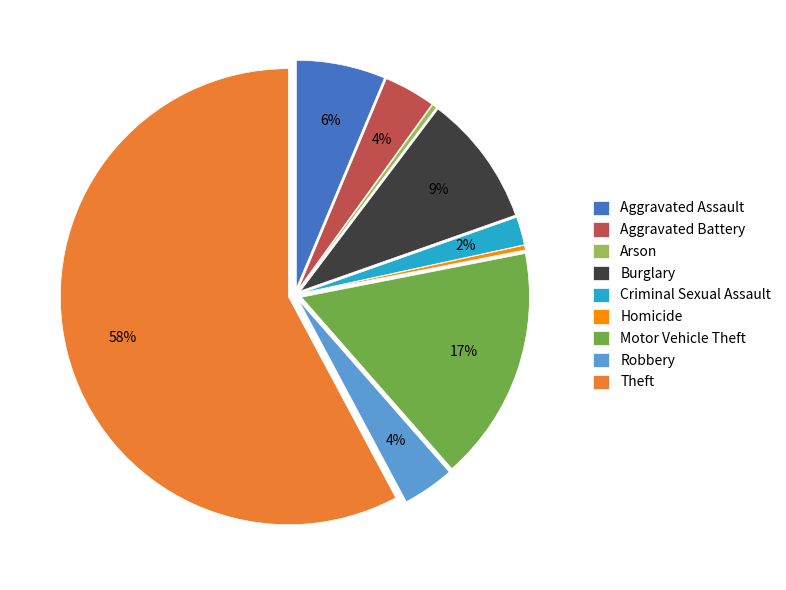

Is it true that Theft is 44% of the pie?

False